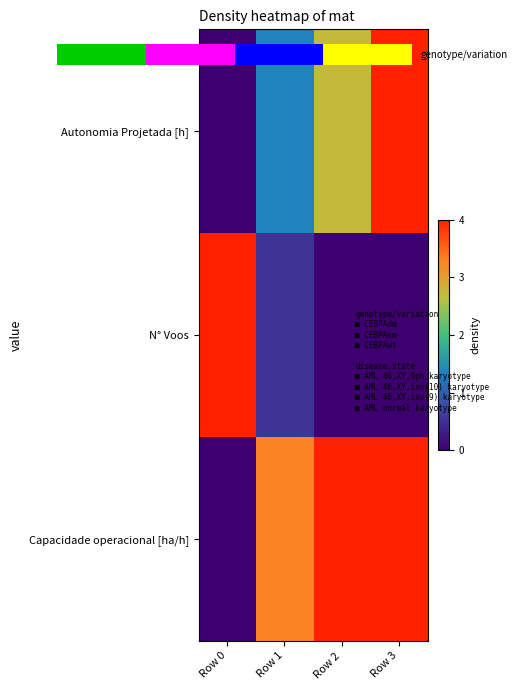

How many N° Voos values are between 0 and 4?

4